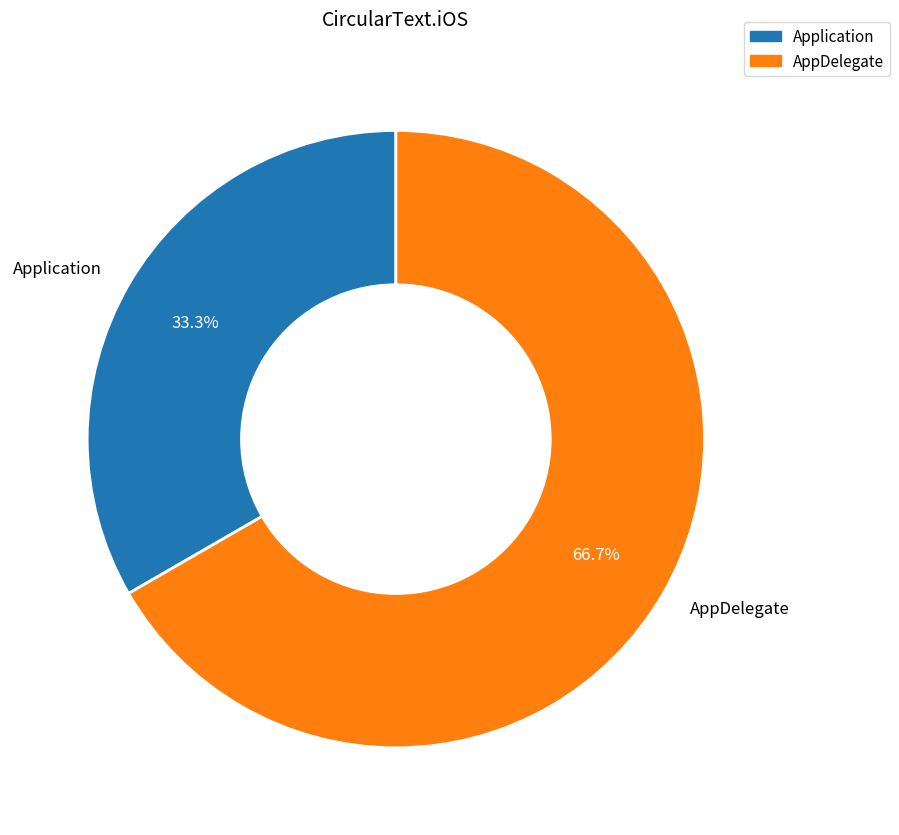

What is the majority slice?

AppDelegate